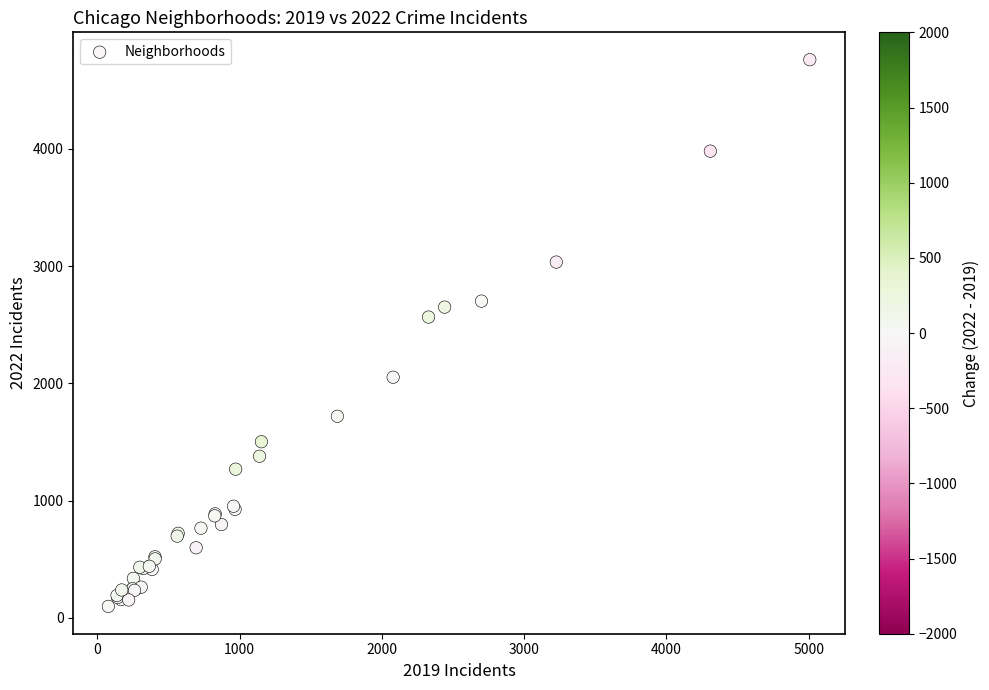

What Y value in the scatter plot is closest to 2430?

2566